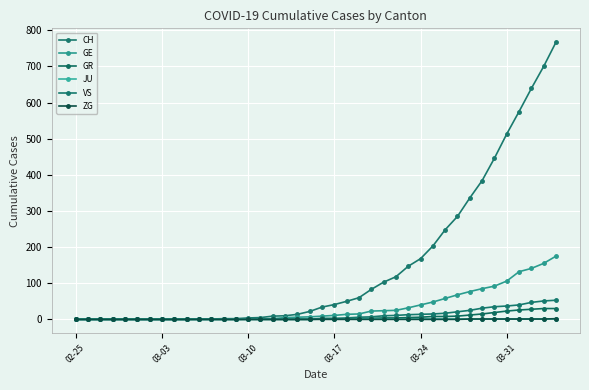

True or false: VS and ZG intersect in this chart.

False